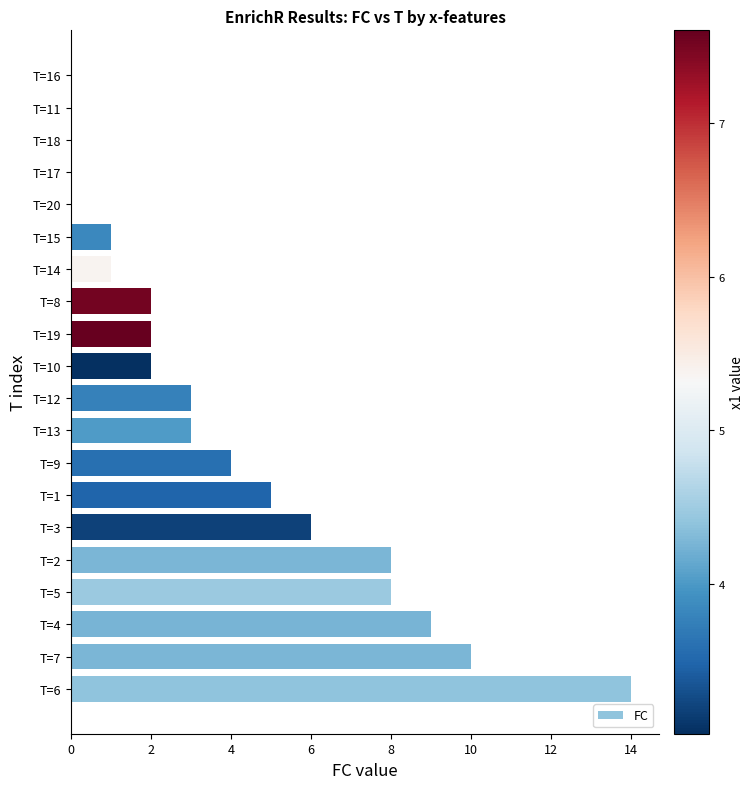

How many categories are shown in the chart?

20